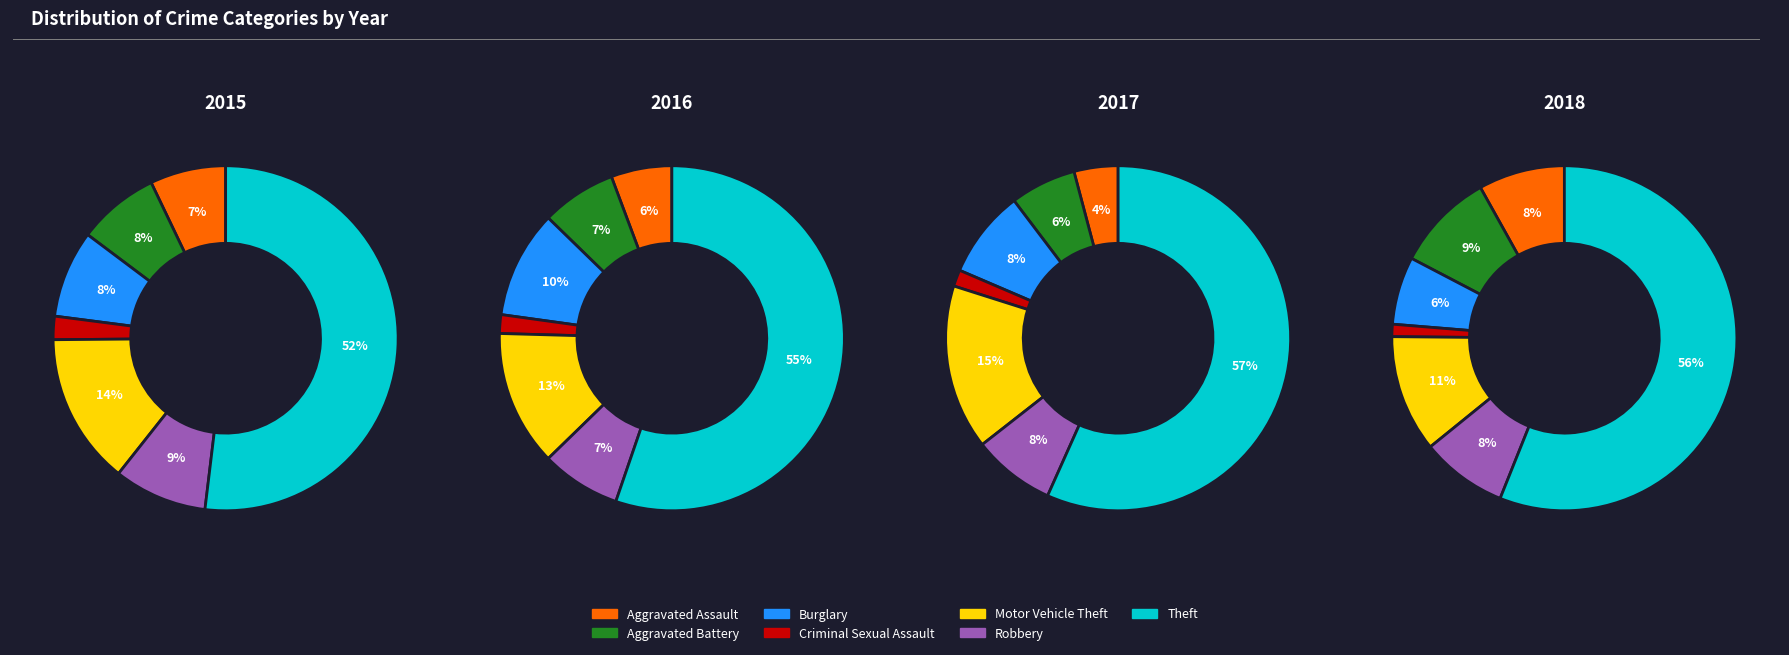

Combined, what portion of the pie is Theft and Motor Vehicle Theft?

66.1%